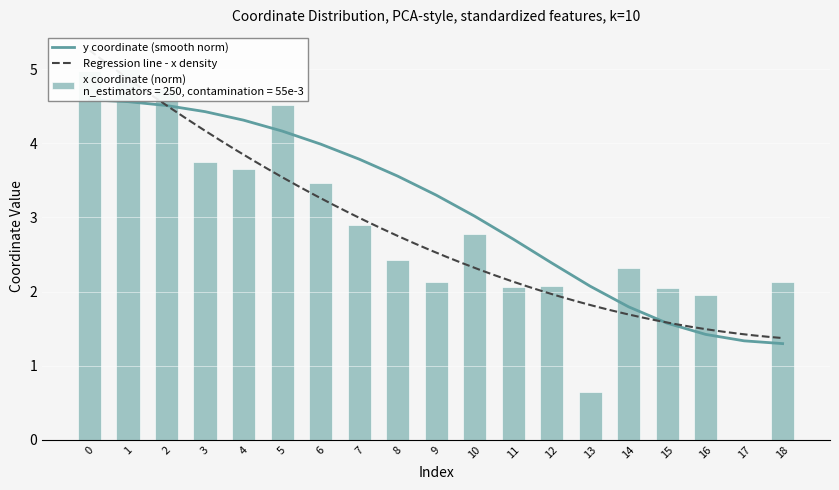

List the labels in order of value, smallest first.

17, 13, 16, 15, 11, 12, 9, 18, 14, 8, 10, 7, 6, 4, 3, 5, 2, 0, 1